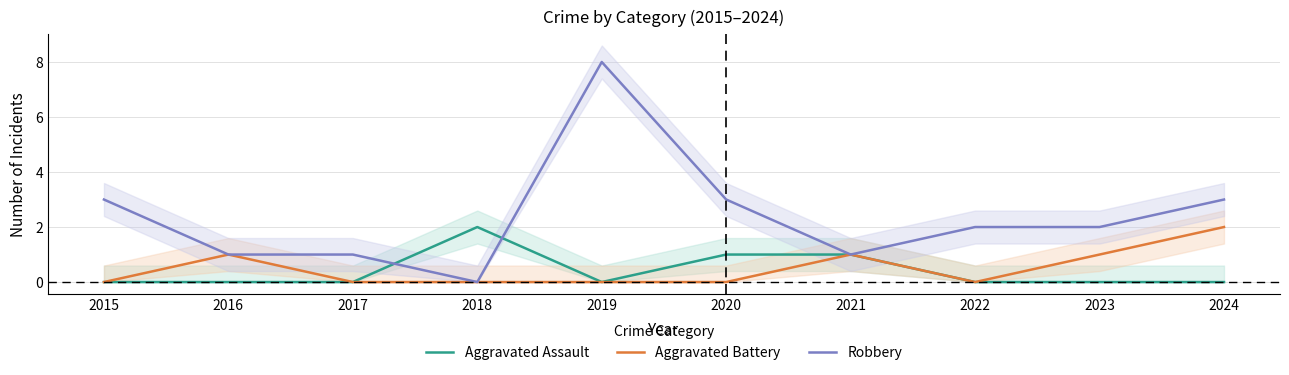

How many interior local peaks does the Aggravated Battery series have?

2